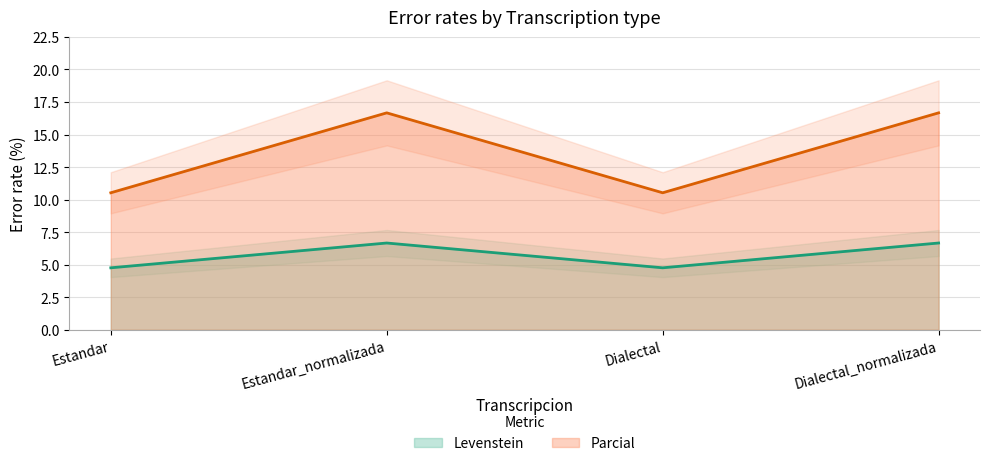

How many interior local peaks does the Parcial series have?

1